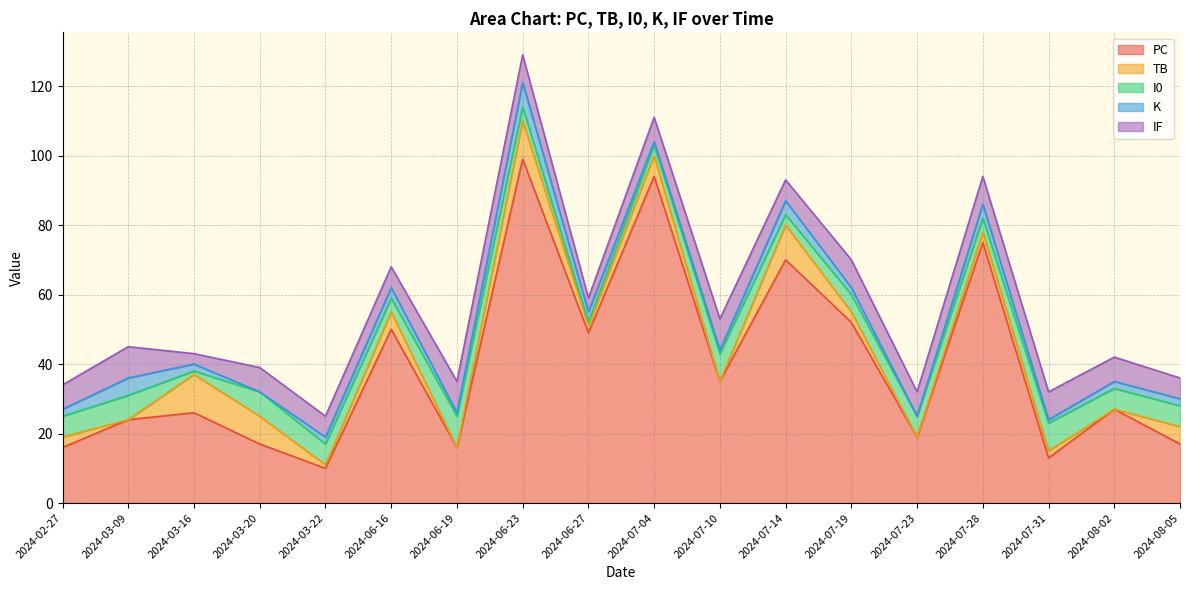

List the labels in order of I0 value, smallest first.

2024-03-16, 2024-06-27, 2024-07-04, 2024-07-14, 2024-06-16, 2024-06-23, 2024-07-28, 2024-07-19, 2024-02-27, 2024-03-22, 2024-07-23, 2024-08-02, 2024-08-05, 2024-03-09, 2024-03-20, 2024-07-10, 2024-07-31, 2024-06-19